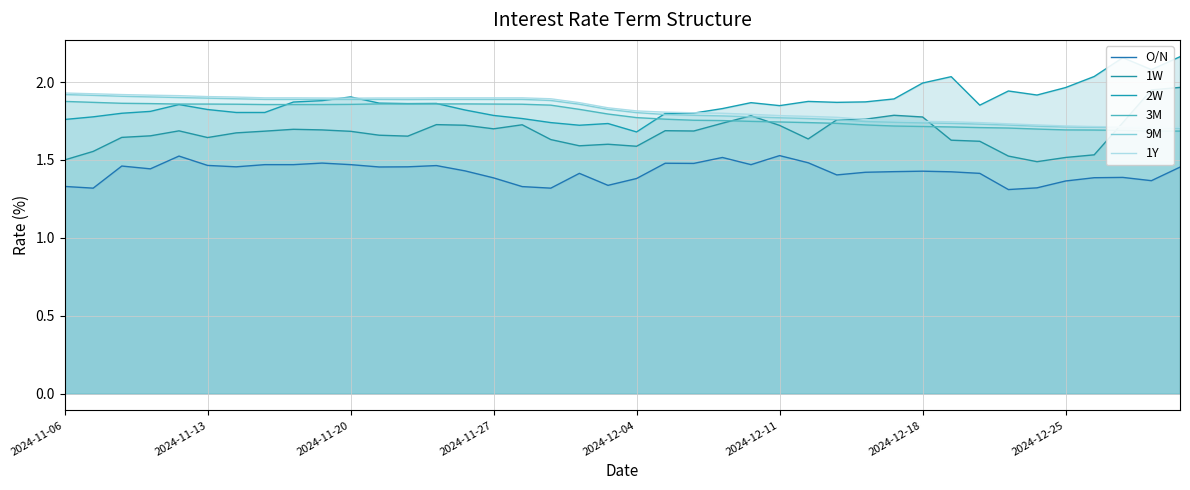

How many interior local valleys does the 9M series have?

1